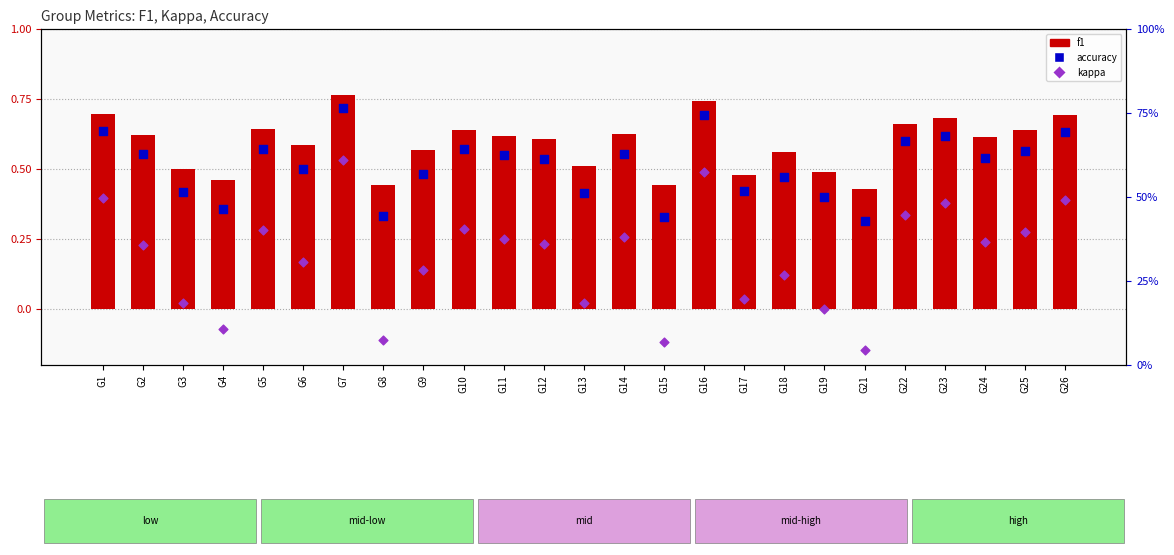

At how many categories does at least one series exceed 0?

25